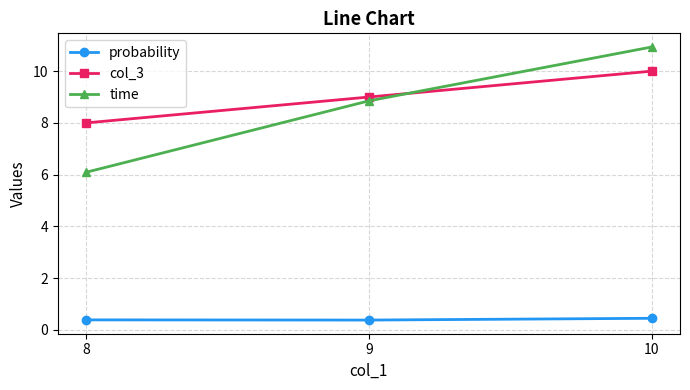

At which category does the chart reach its peak across all series?

10